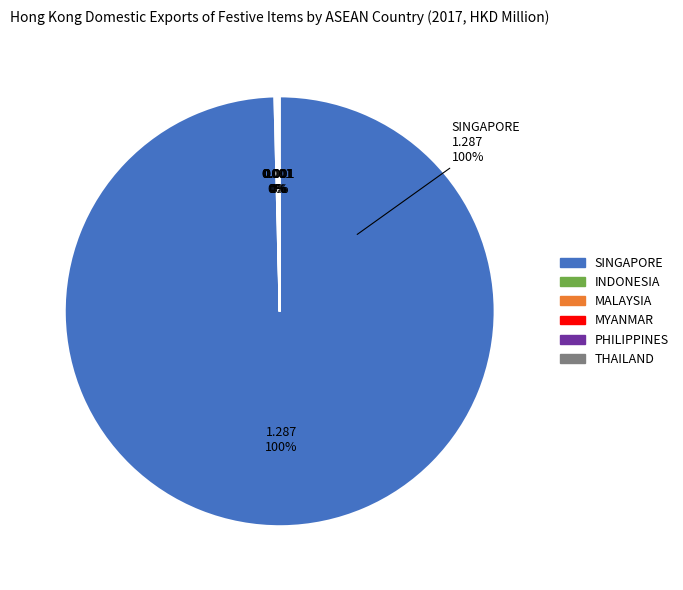

To the nearest percent, what is the difference between the largest and smallest slice percentages?

100%